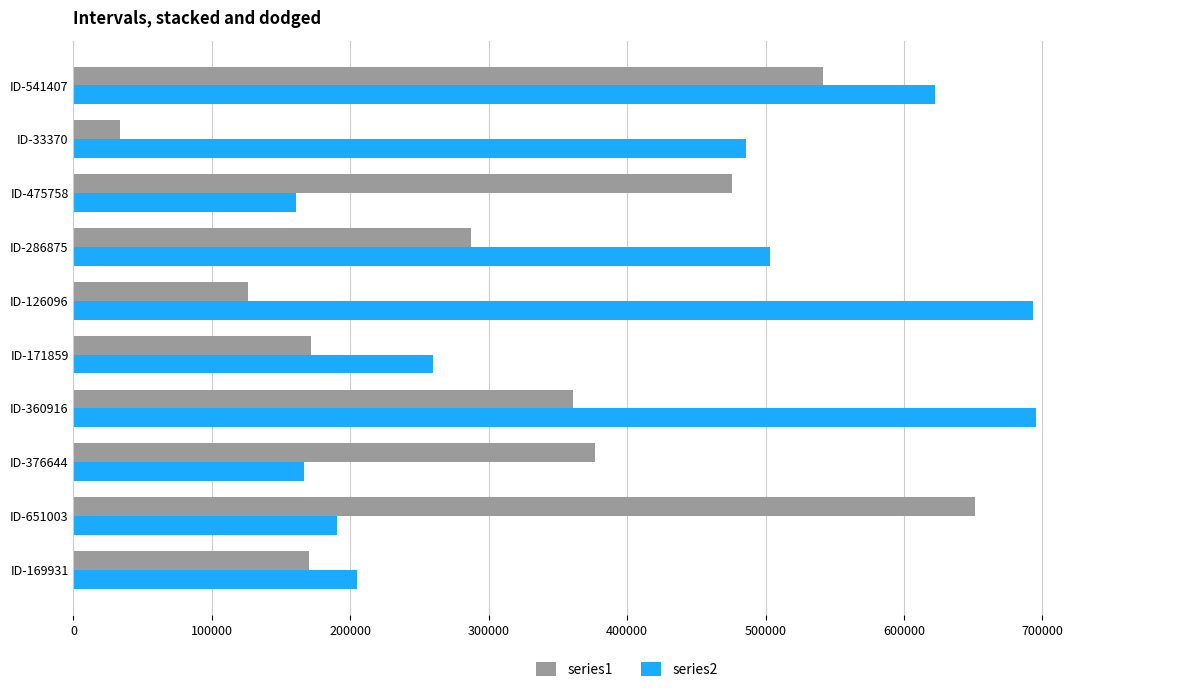

Is it true that series2 equals 204613 at ID-169931?

True